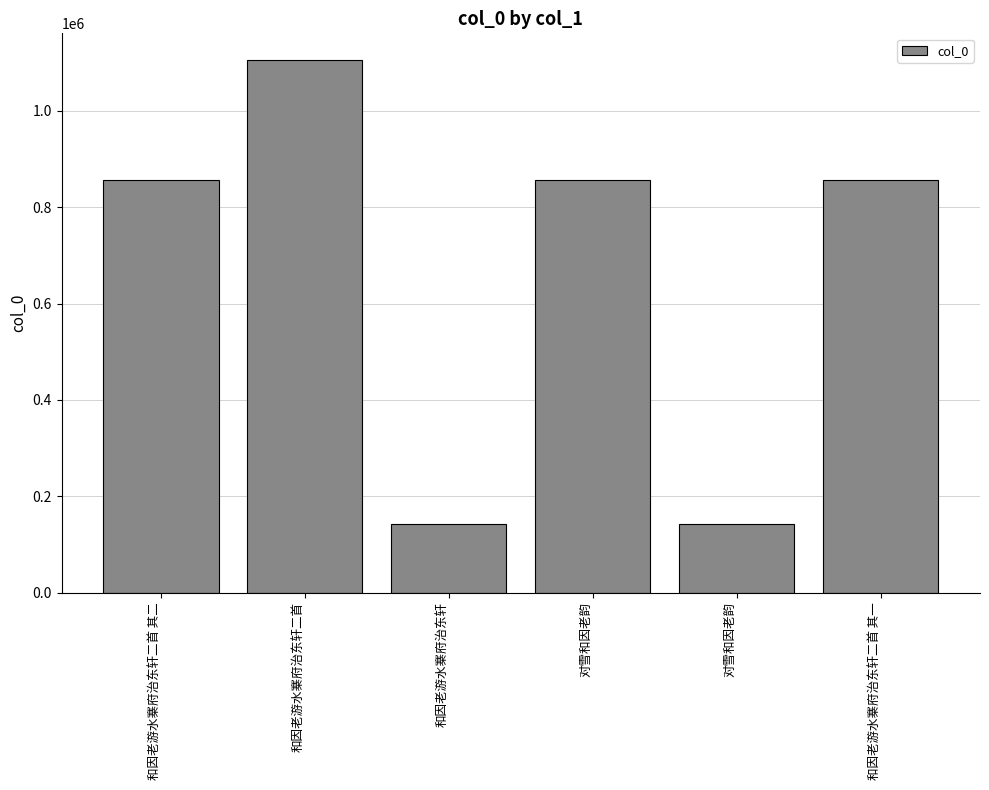

Does the chart contain any negative values?

No